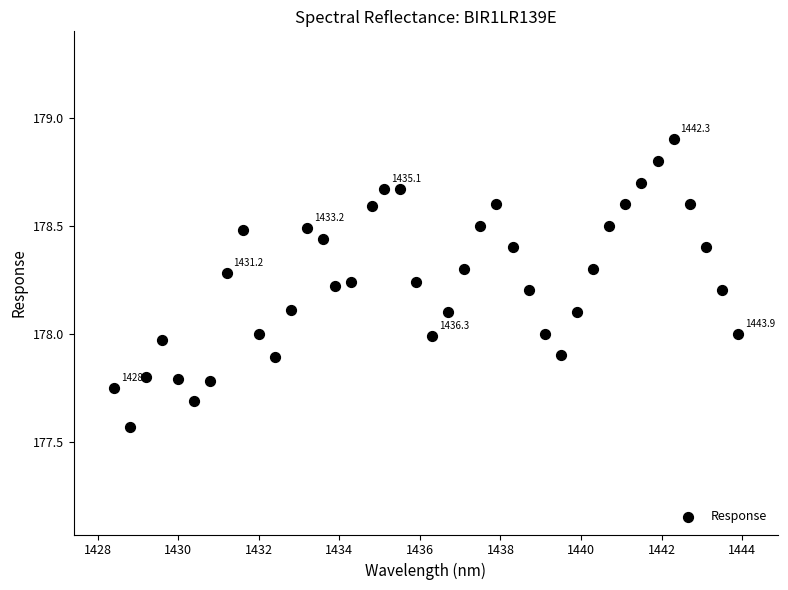

What is the range of Y values (max minus min)?

1.3